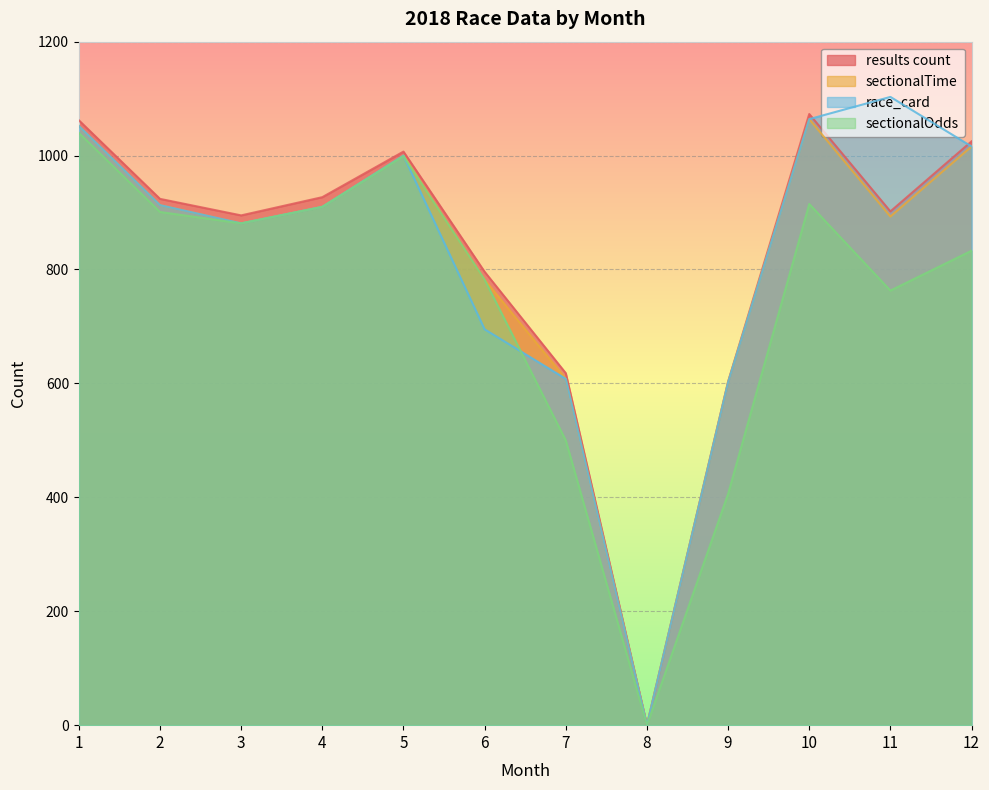

How many data points in sectionalTime are above 910?

5